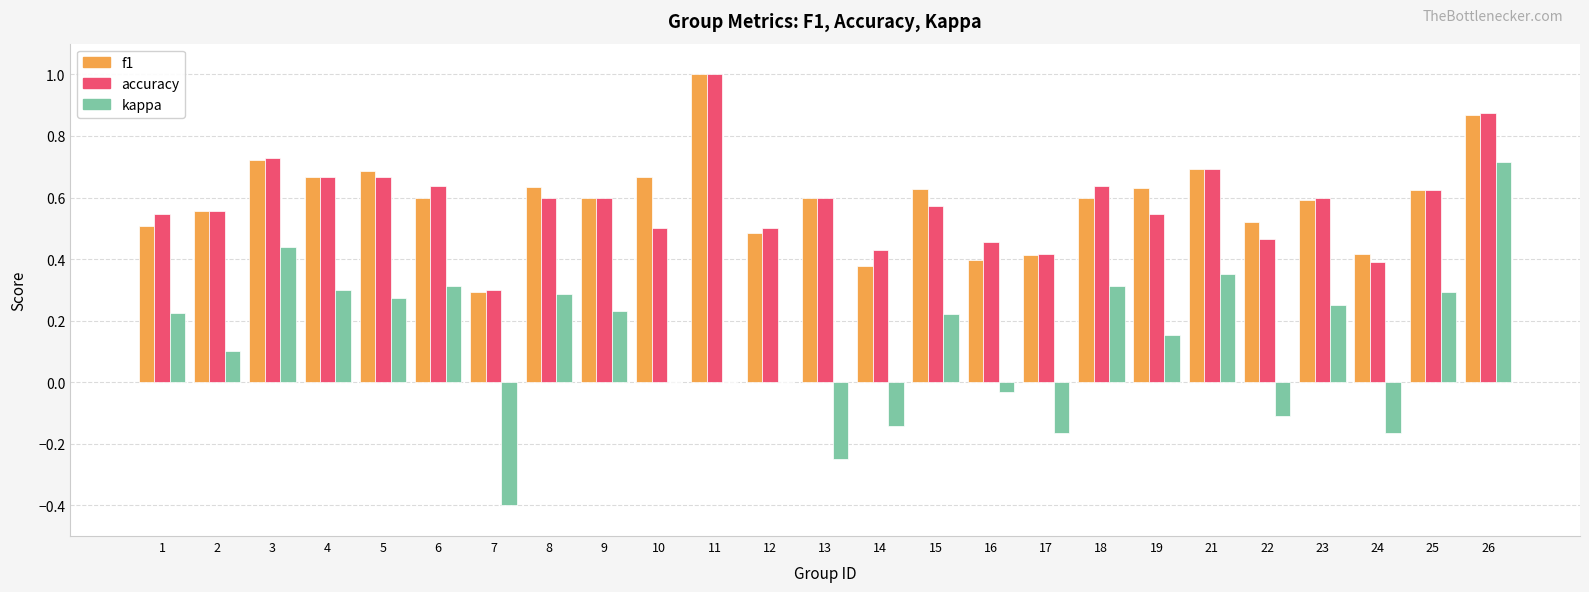

Are the bars horizontal?

No